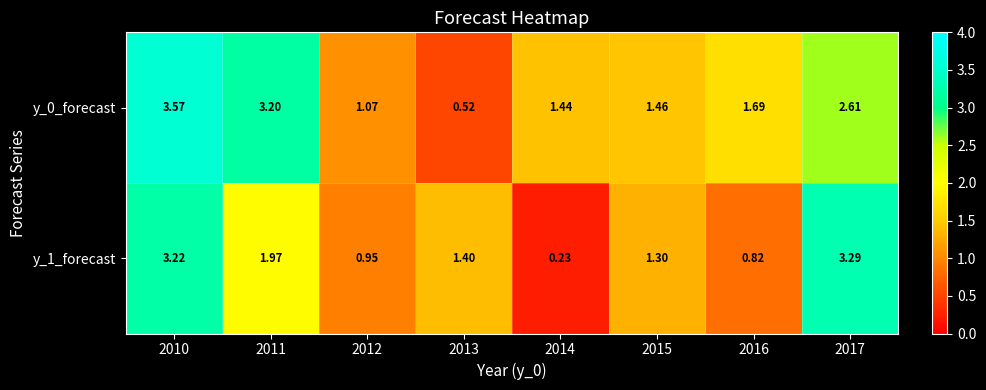

Is the value of y_0_forecast at 2016 greater than the value of y_1_forecast at 2013?

Yes